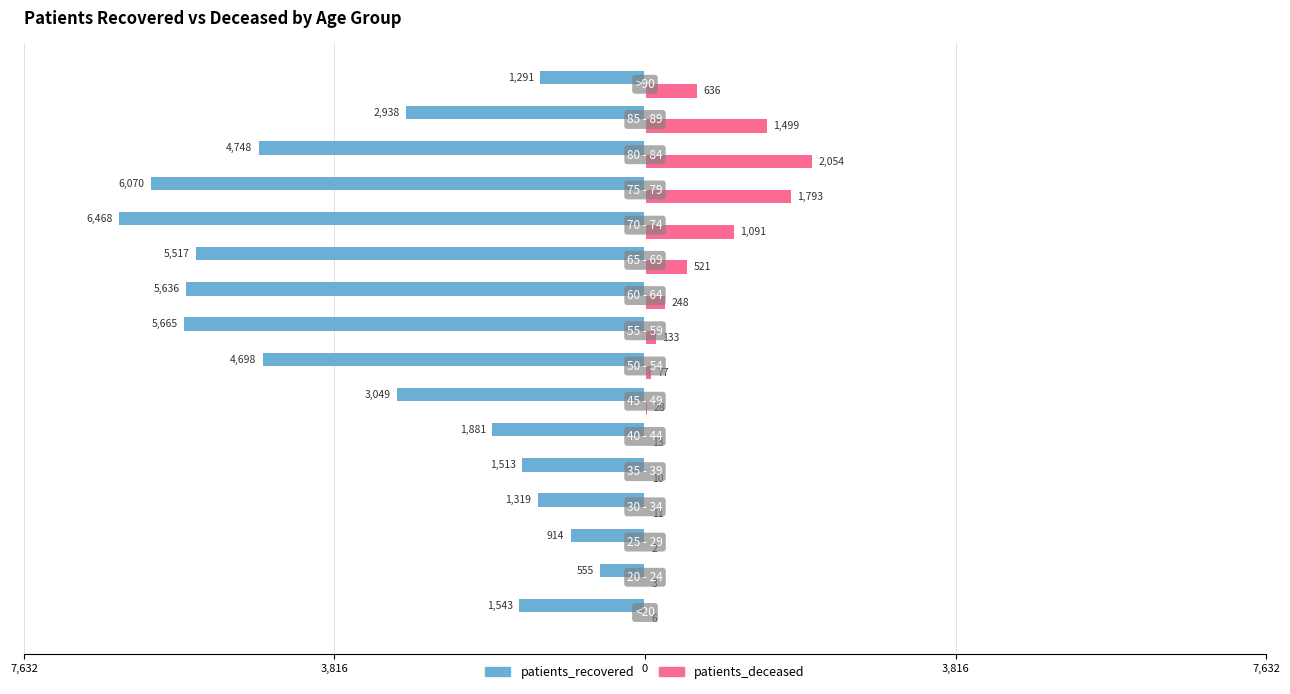

What are all the series names shown in the legend?

patients_recovered, patients_deceased